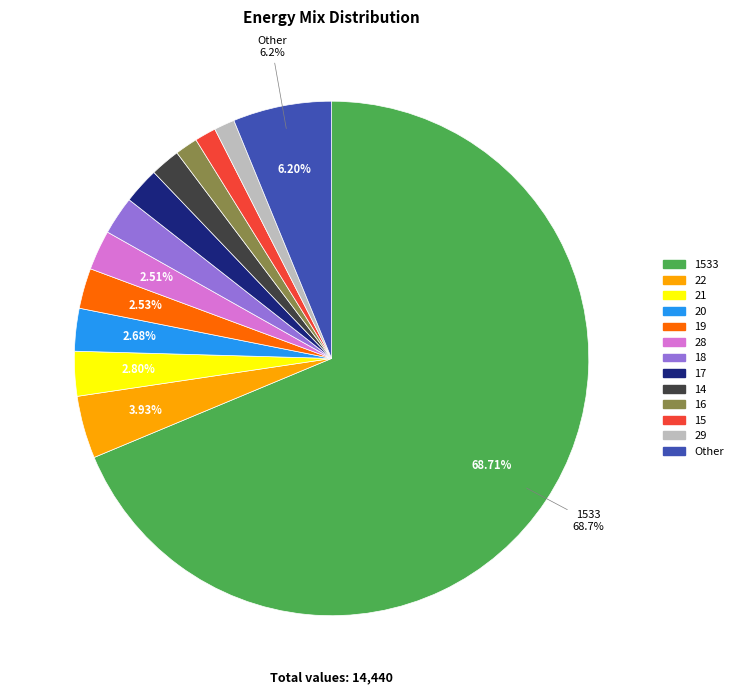

How many slices are in this pie chart?

13